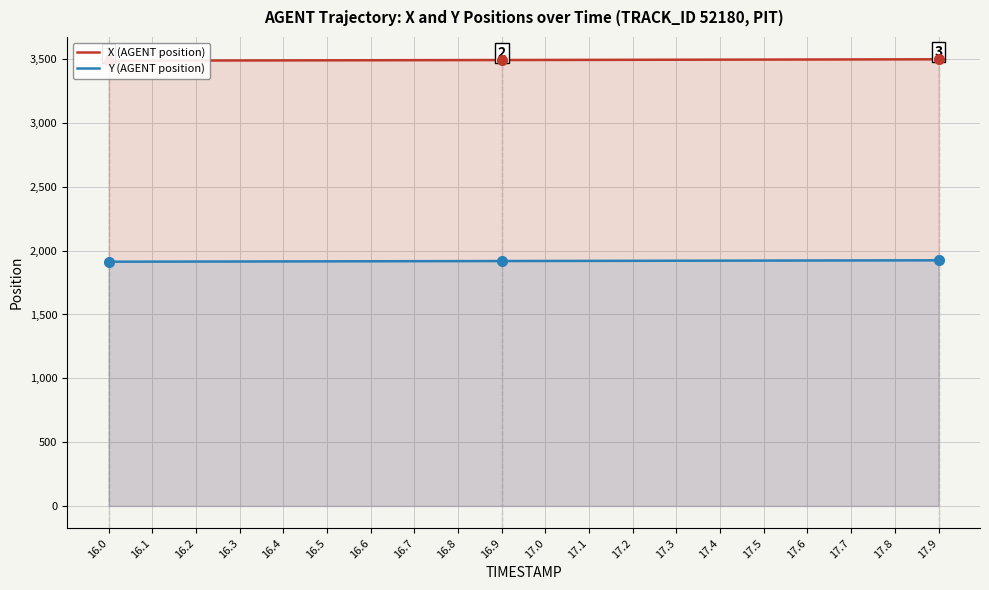

What is the difference between the Y (AGENT position) values at 17.9 and 17.3?

3.5